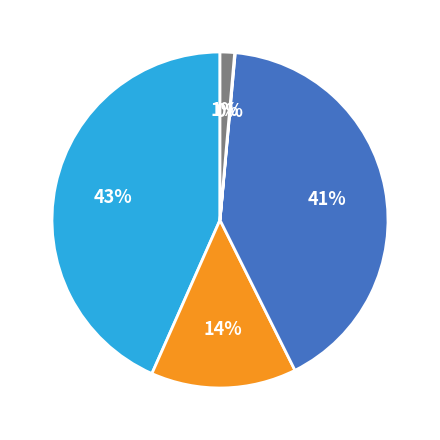

Does any single category account for the majority?

No